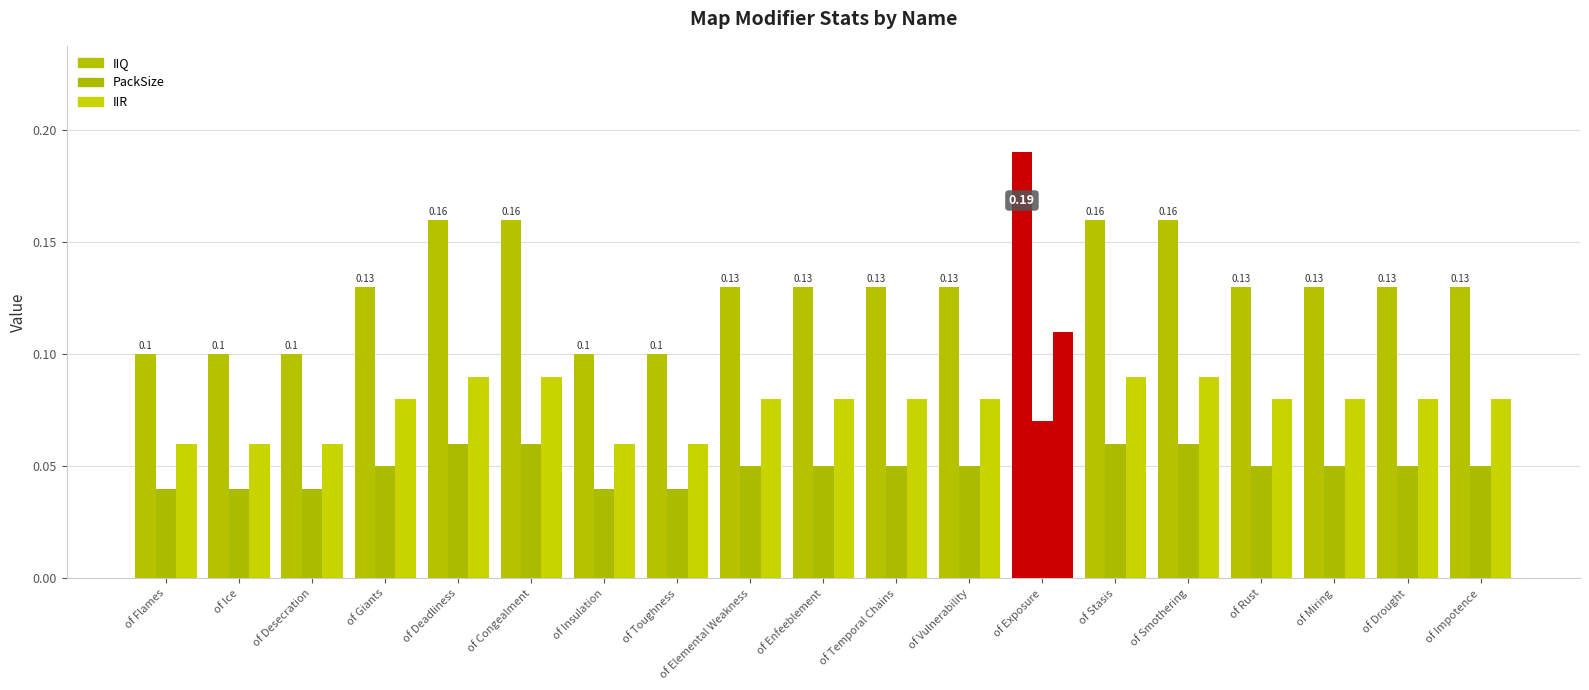

The IIR series shows 0.1 at of Vulnerability. True or false?

True